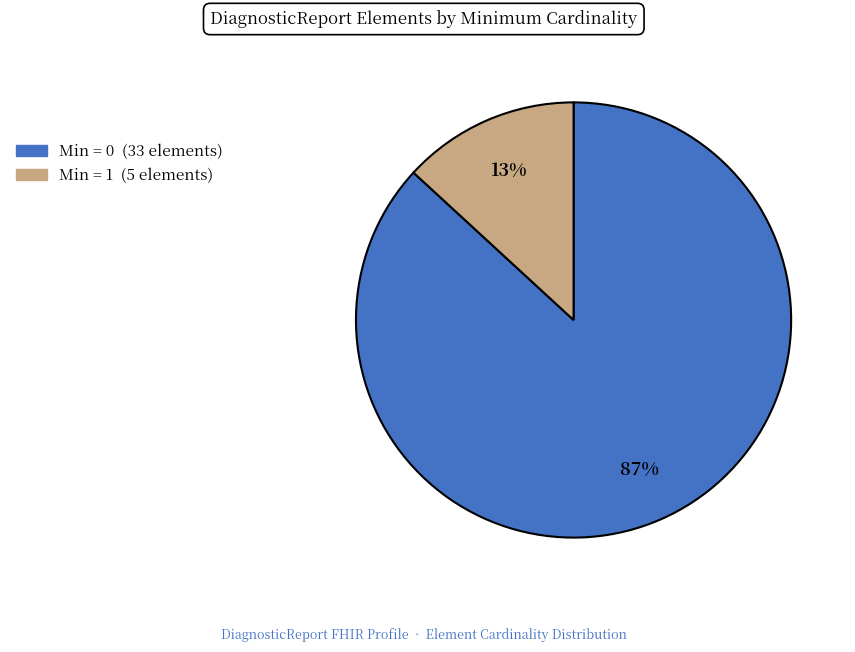

To the nearest percent, what is the average slice percentage?

50%